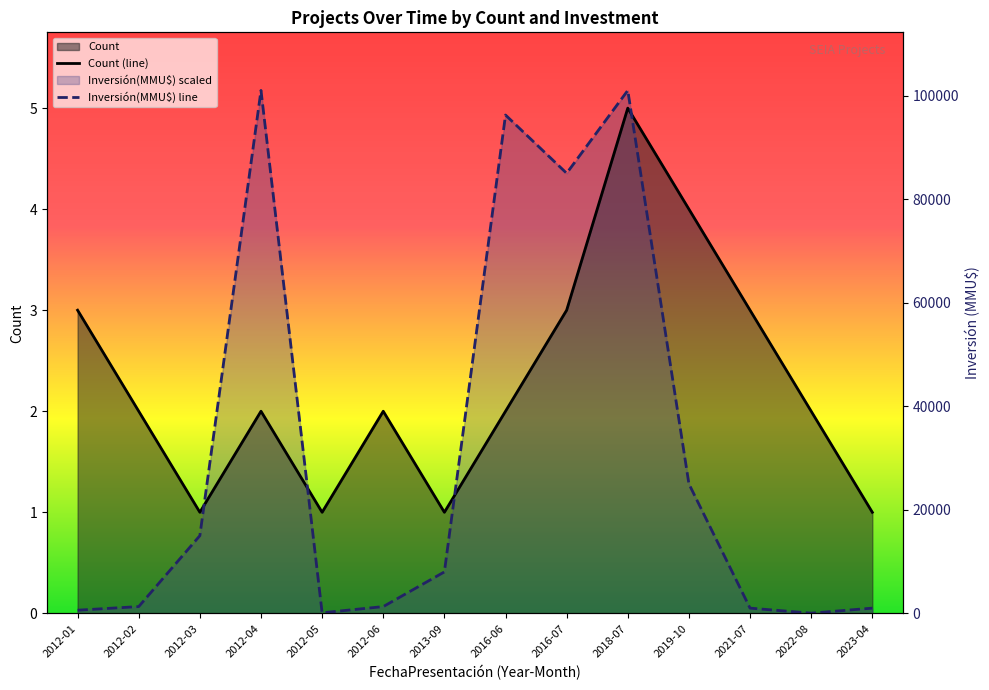

Where is the first local minimum for Inversión(MMU$) line?

2012-05